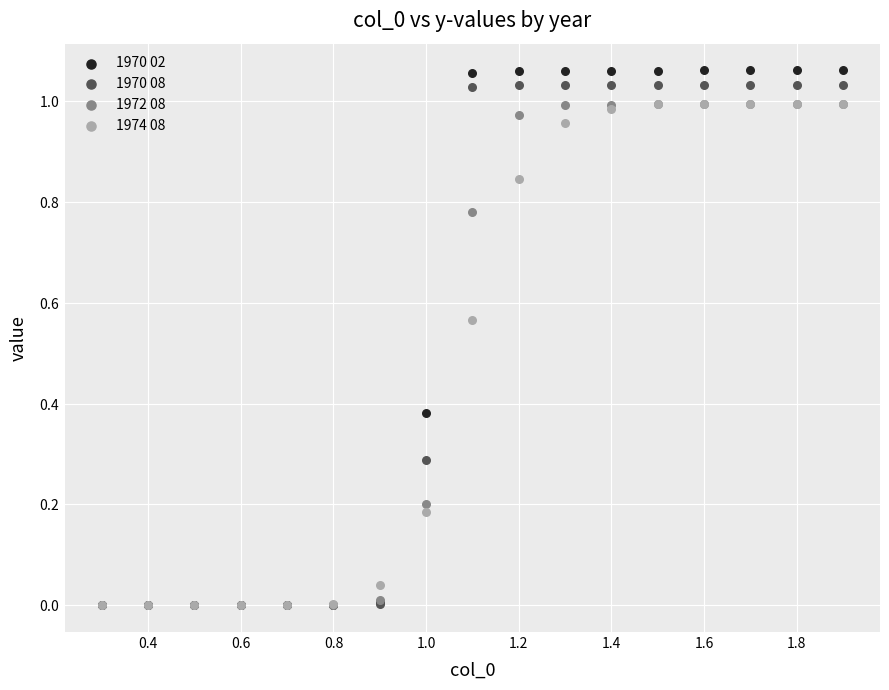

Which series has the widest spread of Y values?

1970 02